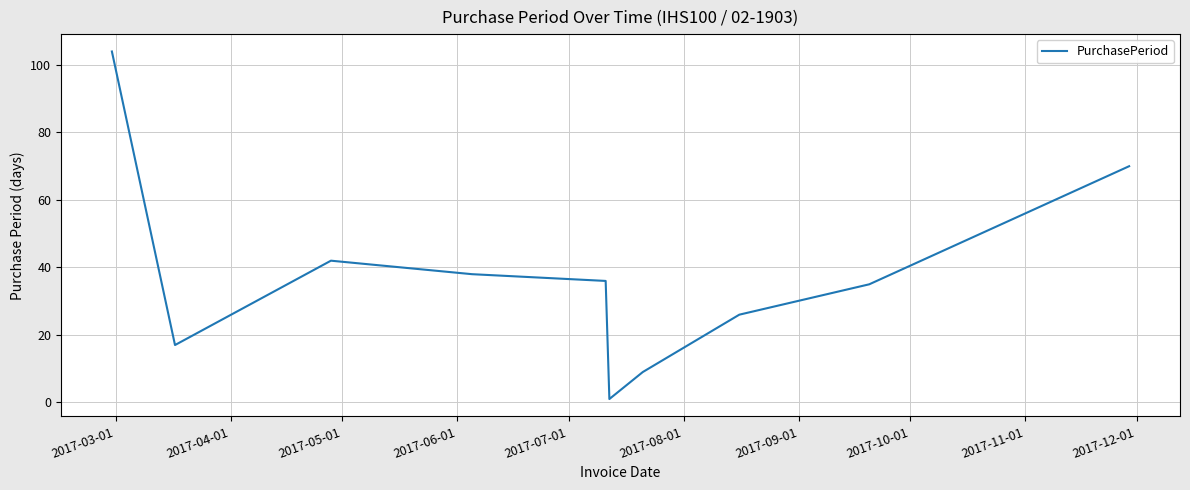

What is the difference between the maximum and second lowest values?

95